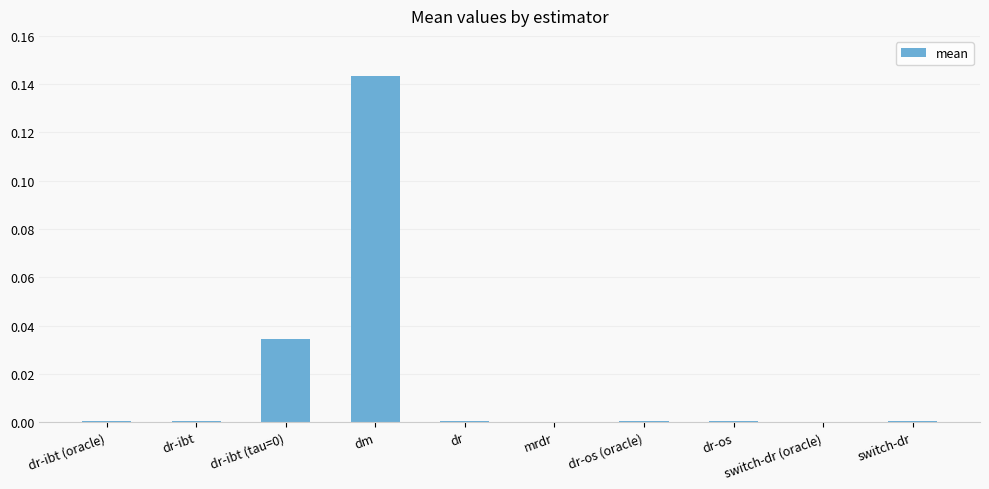

Is it true that the value at dr-ibt is 0.0?

True